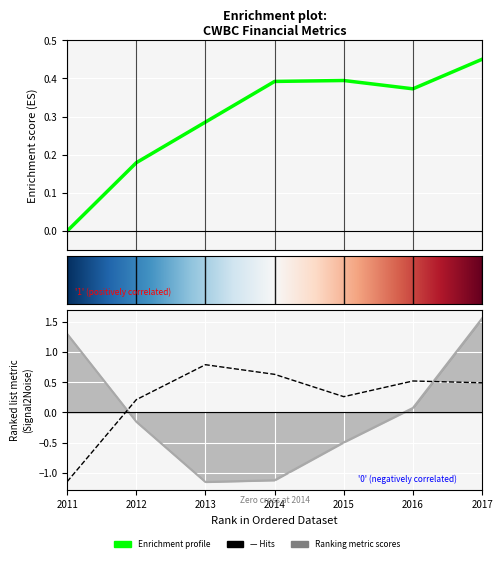

What is the total value across all series at 2012?

0.2